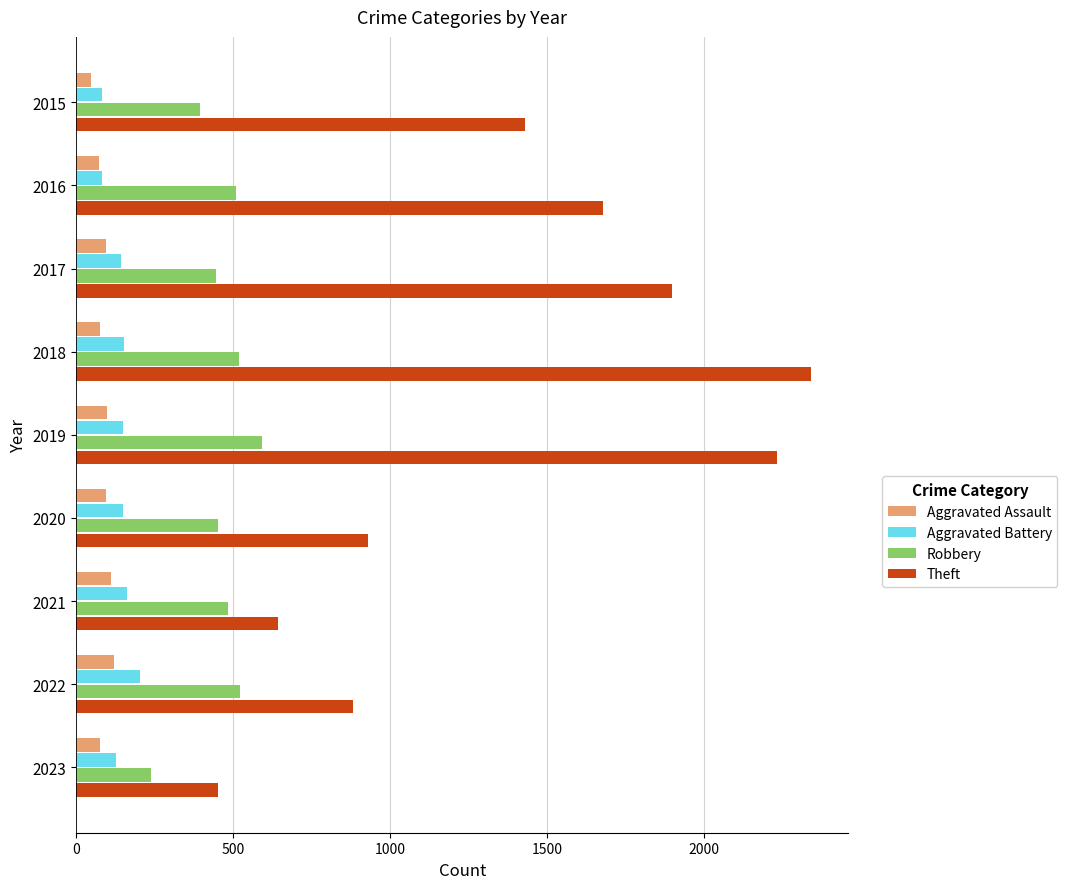

Which series changed the most between 2016 and 2020?

Theft